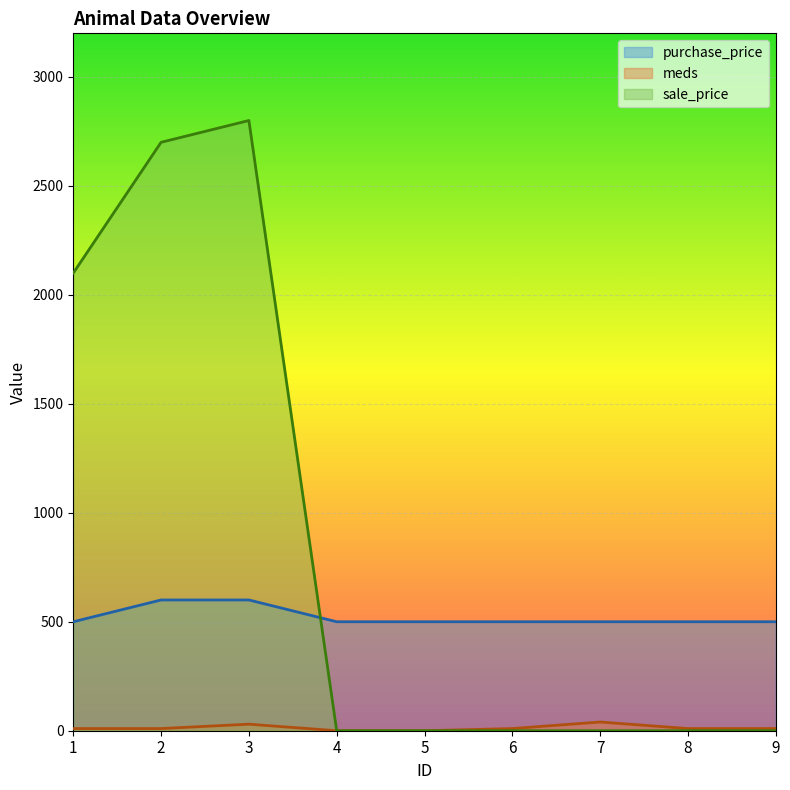

What is the maximum value for sale_price?

2800